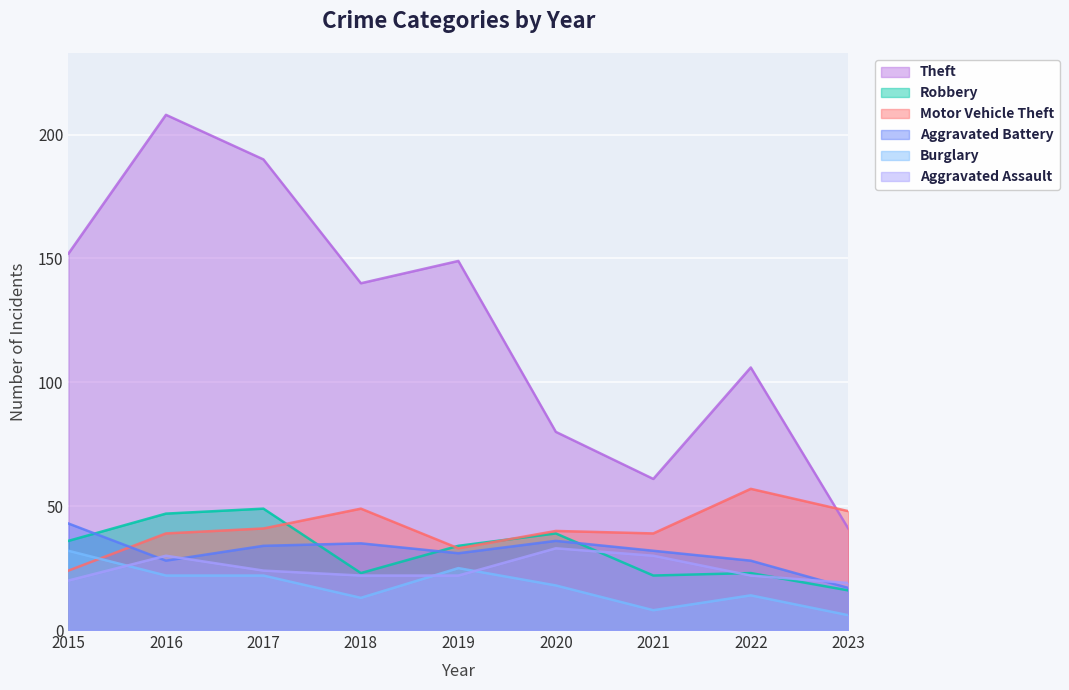

Which series changed the most between 2018 and 2022?

Theft